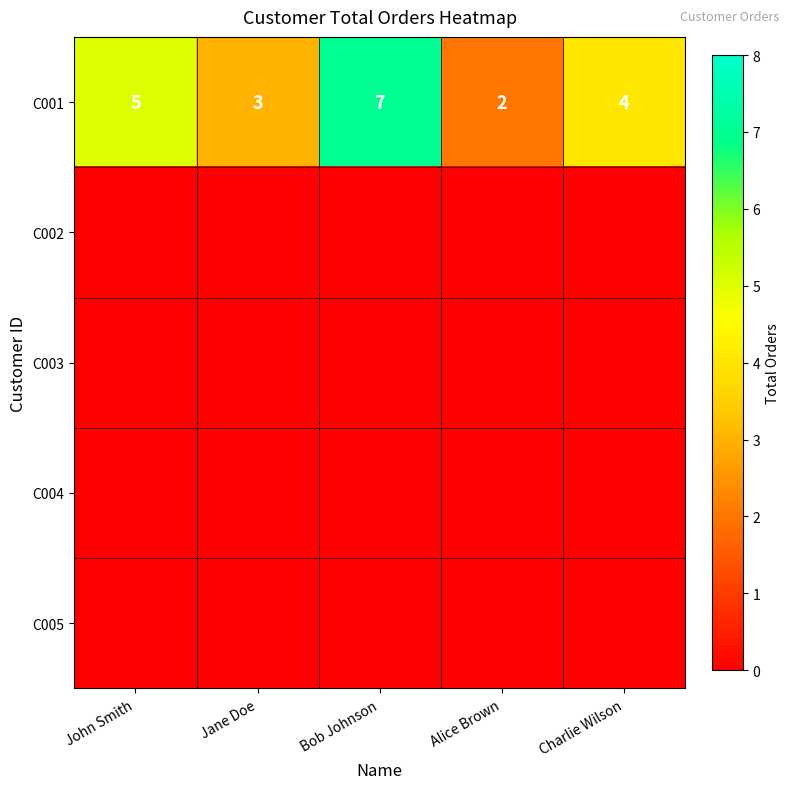

What value does the C001 series have at John Smith?

5